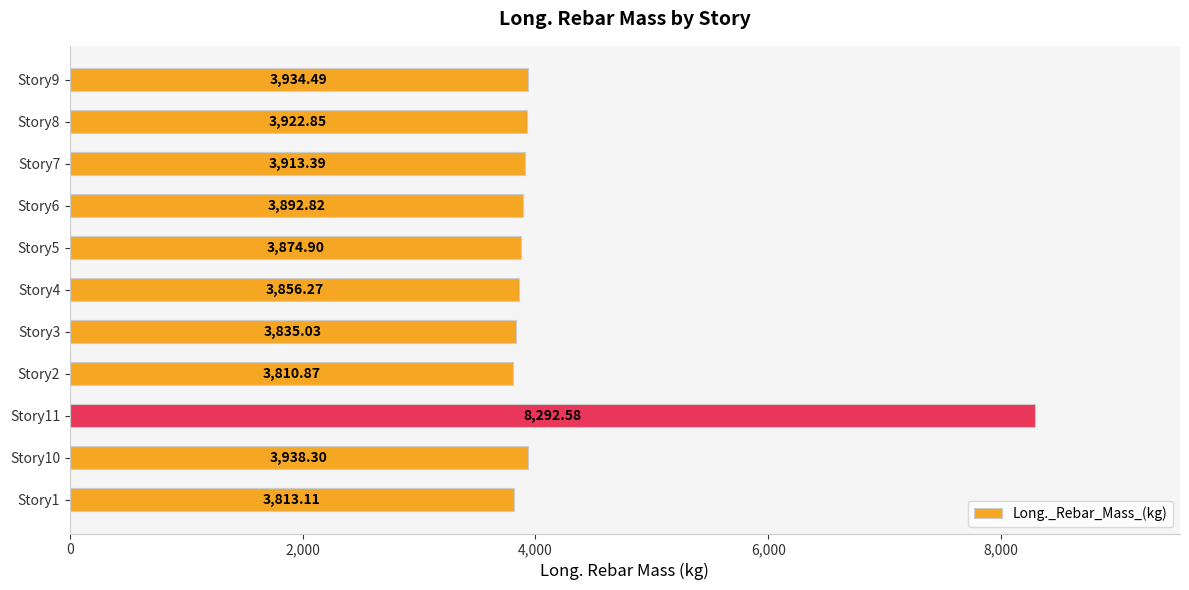

What is the ratio of the value at Story5 to the value at Story11?

0.5